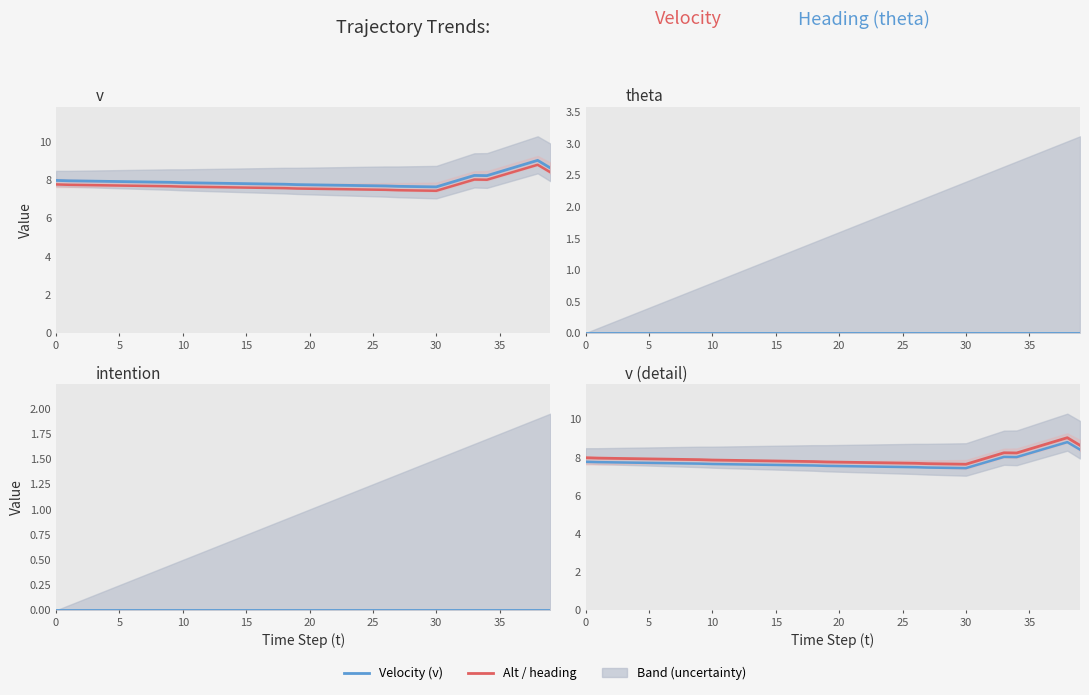

What is the maximum value shown in the chart?

9.0